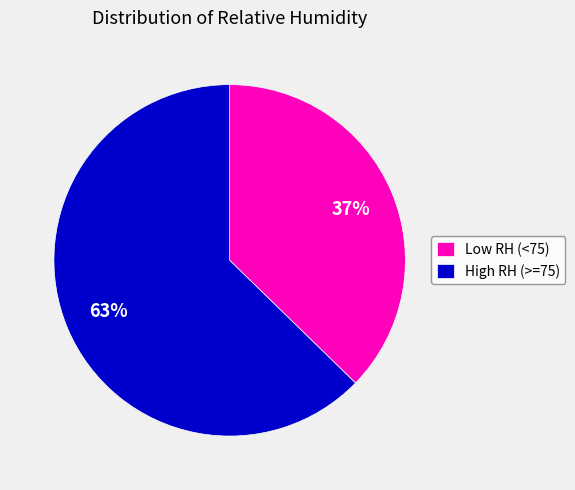

To the nearest percent, what portion does Low RH (<75) represent?

37%